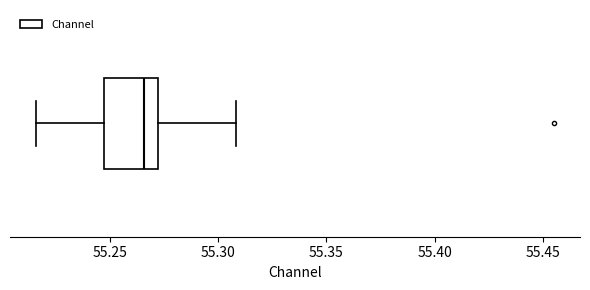

Transcribe this box plot: give where the median line is, the range the box spans, and where the two whiskers end, as read against the x-axis. The values are not printed on the chart, so give them approximately, as read against the axis.

median 55.265, box 55.250 to 55.270, whiskers 55.215 to 55.310